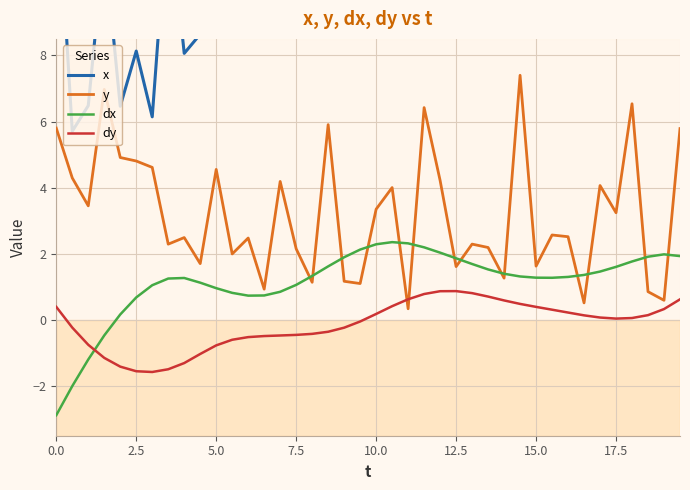

What is the difference between the second highest and second lowest values in the dy series?

2.4